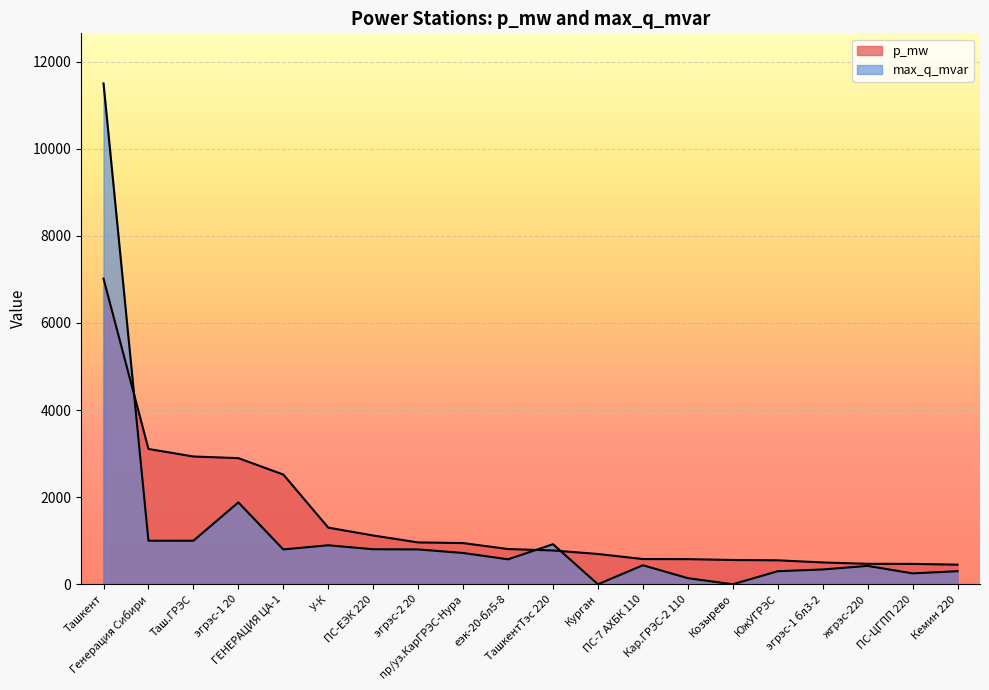

True or false: max_q_mvar has a value of 573.0 at еэк-20-бл5-8.

True